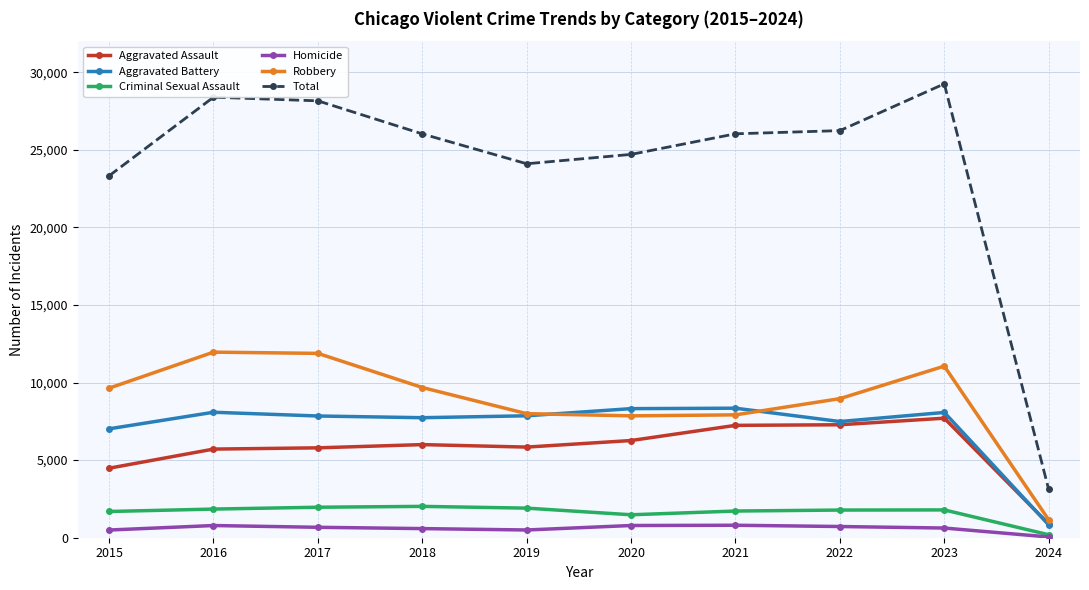

True or false: Criminal Sexual Assault and Aggravated Battery intersect in this chart.

False